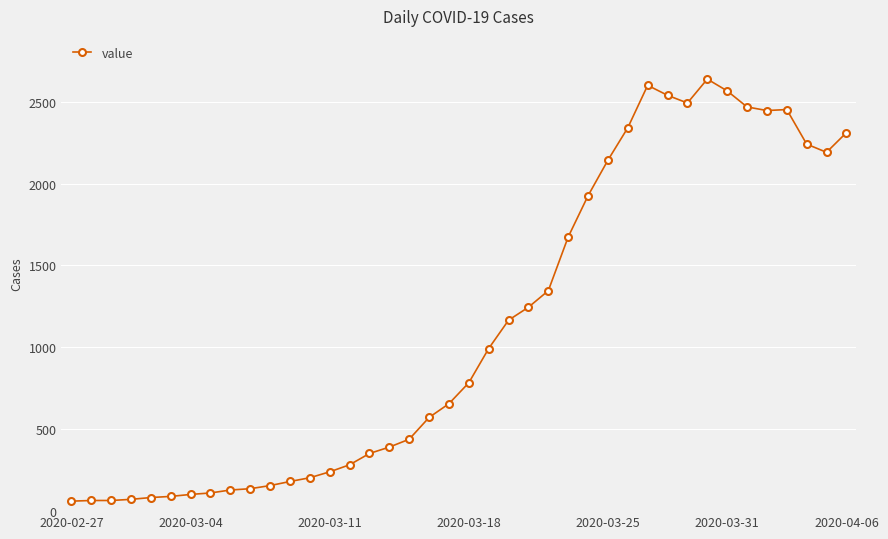

What is the minimum value shown in the chart?

61